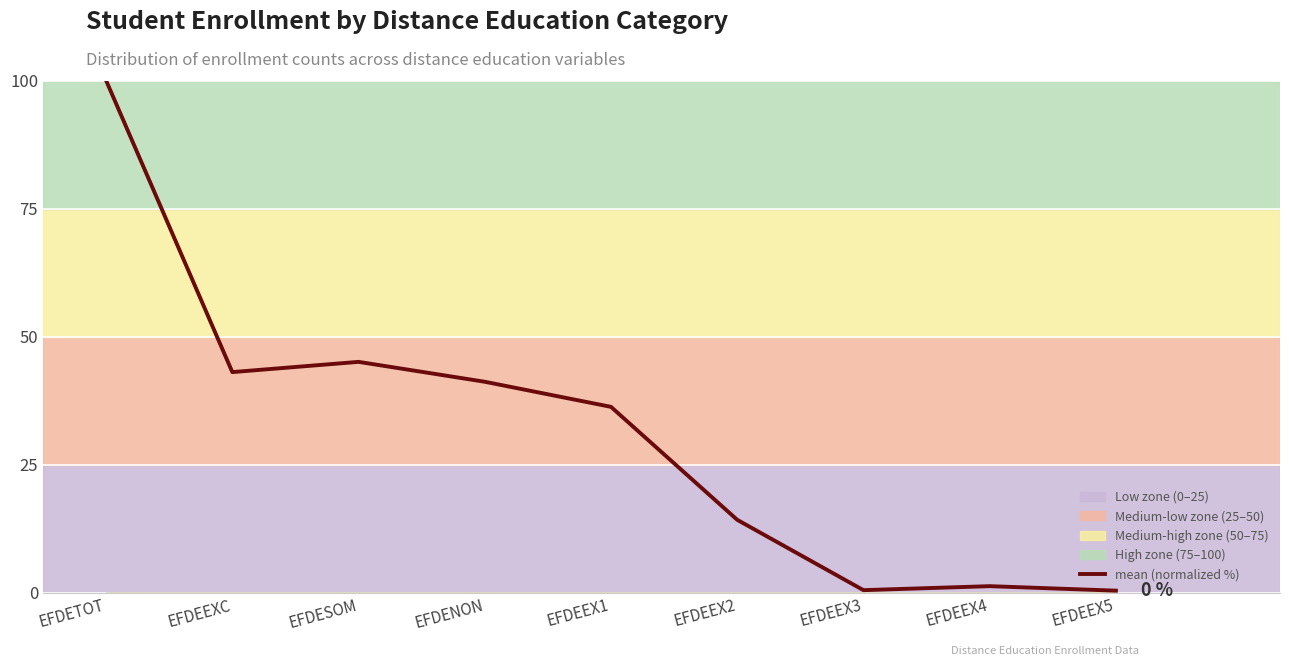

At which label is the value closest to 50?

EFDESOM